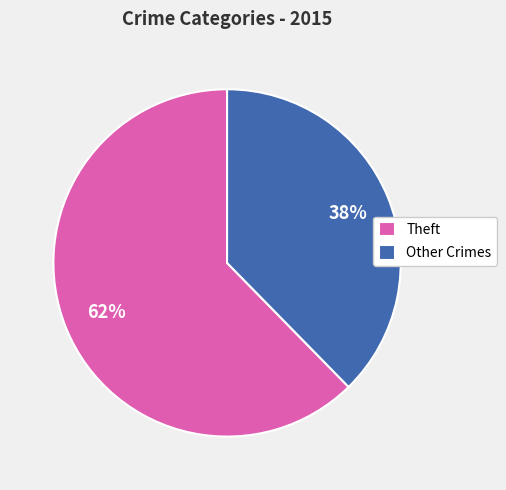

The Theft slice represents 62% of the pie. True or false?

True